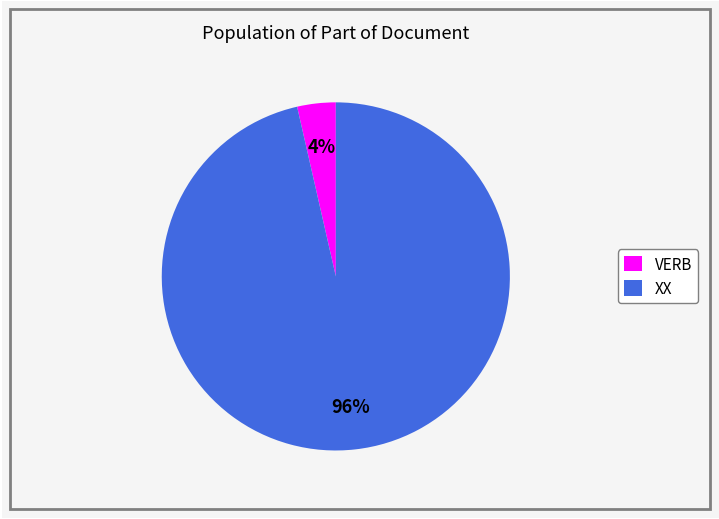

Between VERB and XX, which is larger?

XX